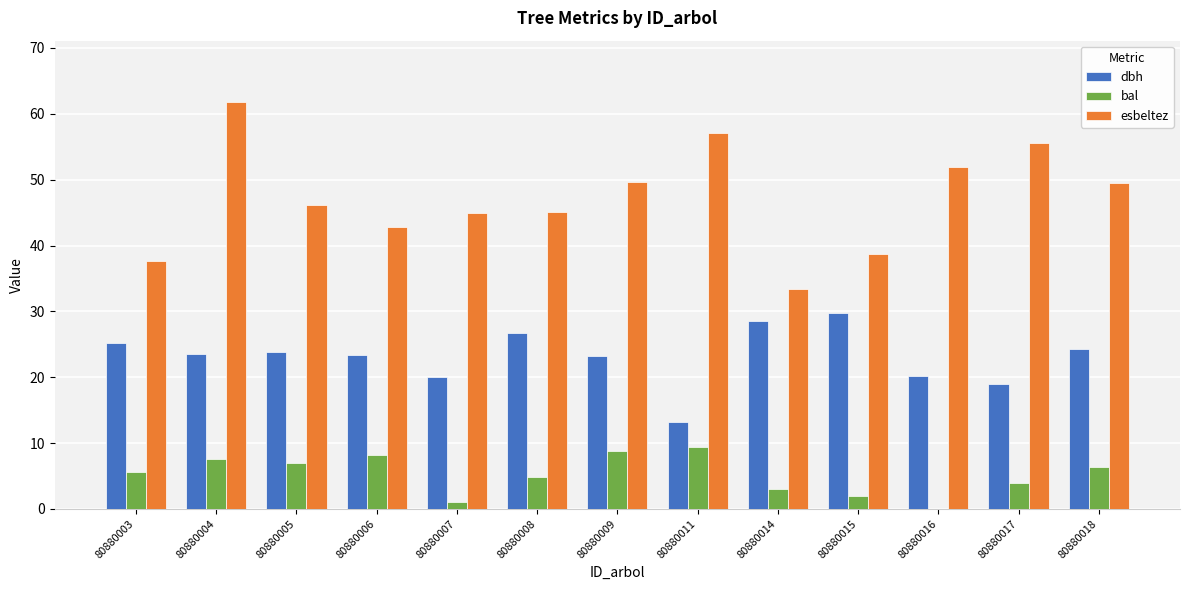

At which category is the sum across all series the highest?

80880004